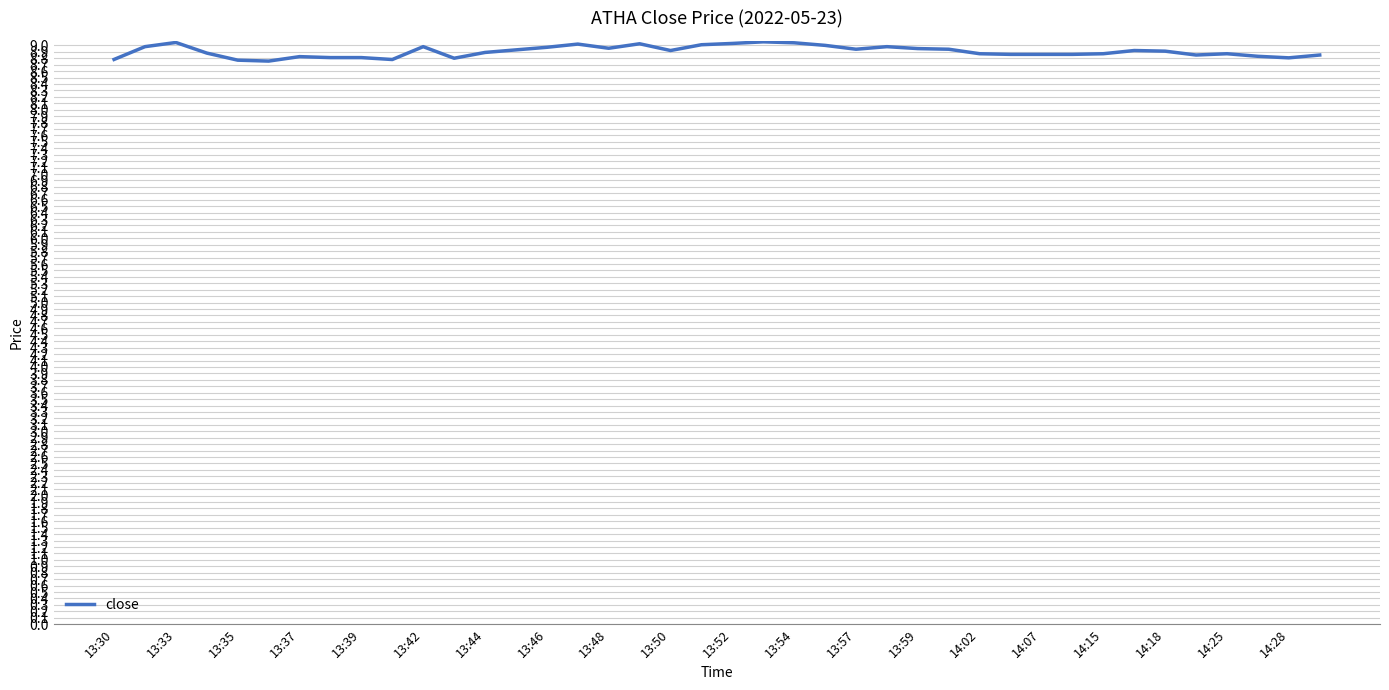

What is the smallest value displayed?

8.8